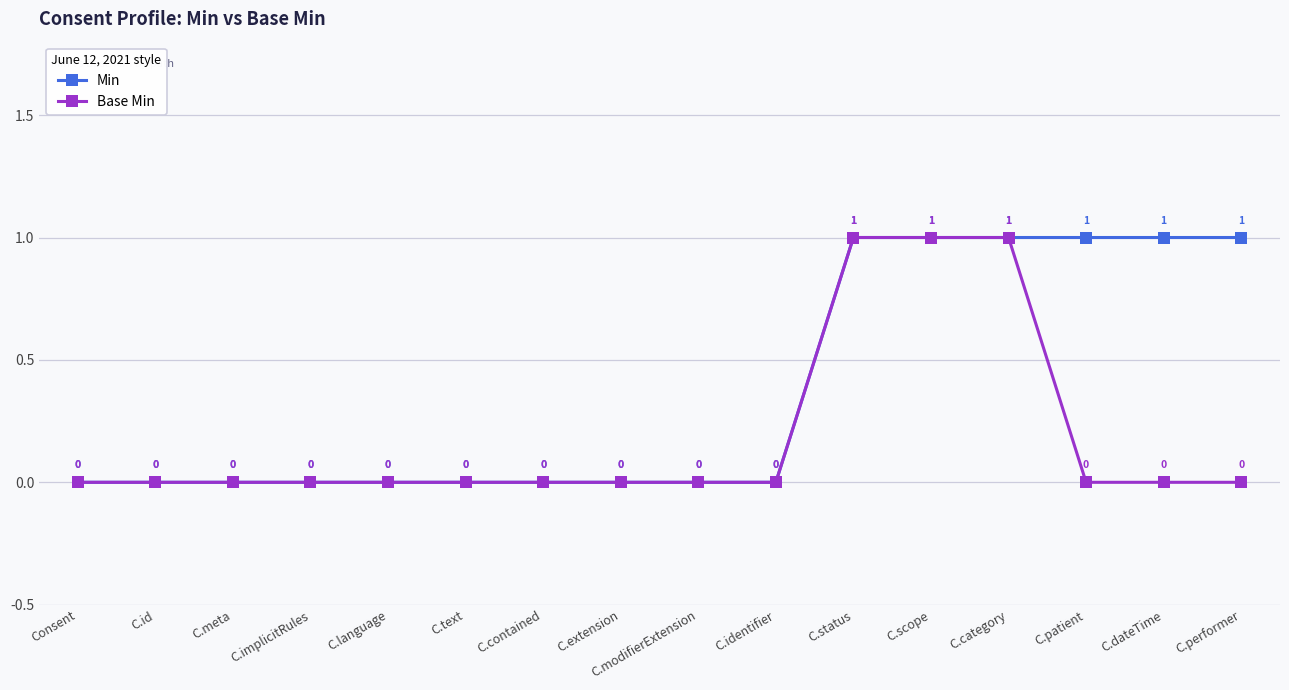

Does the chart display data point markers on the line(s)?

Yes